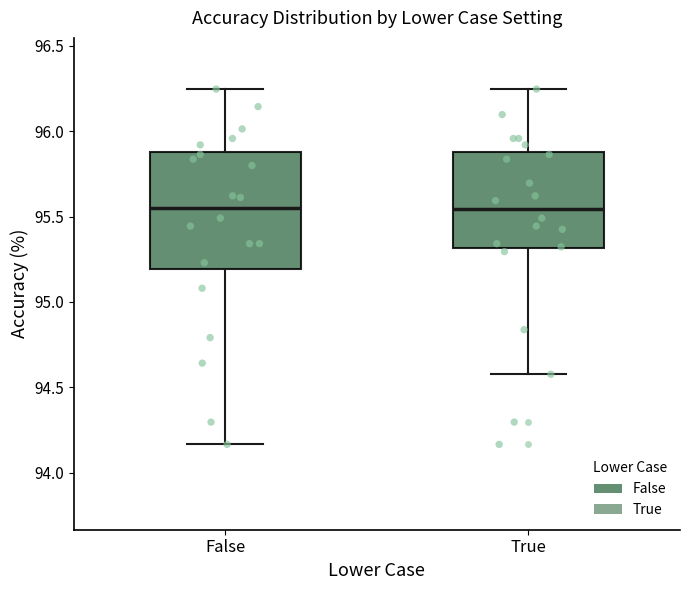

Where is the lower edge of the box for True on the y-axis? The values are not printed on the chart, so give them approximately, as read against the axis.

95.30